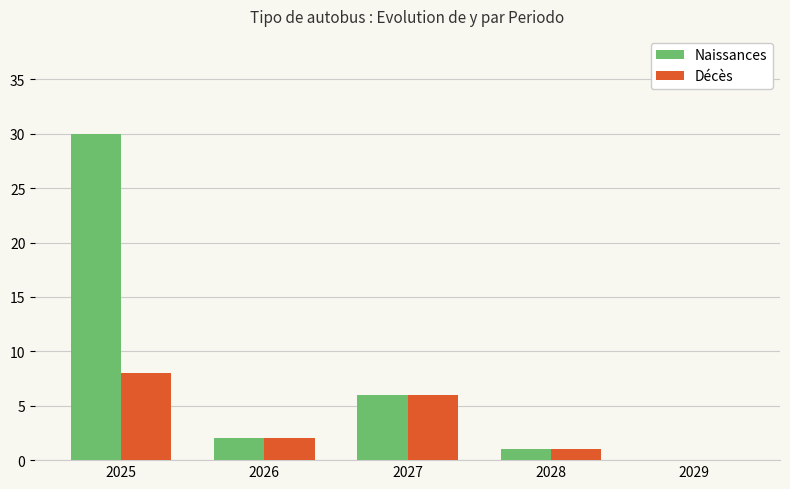

Where is Naissances nearest to the value 15?

2027